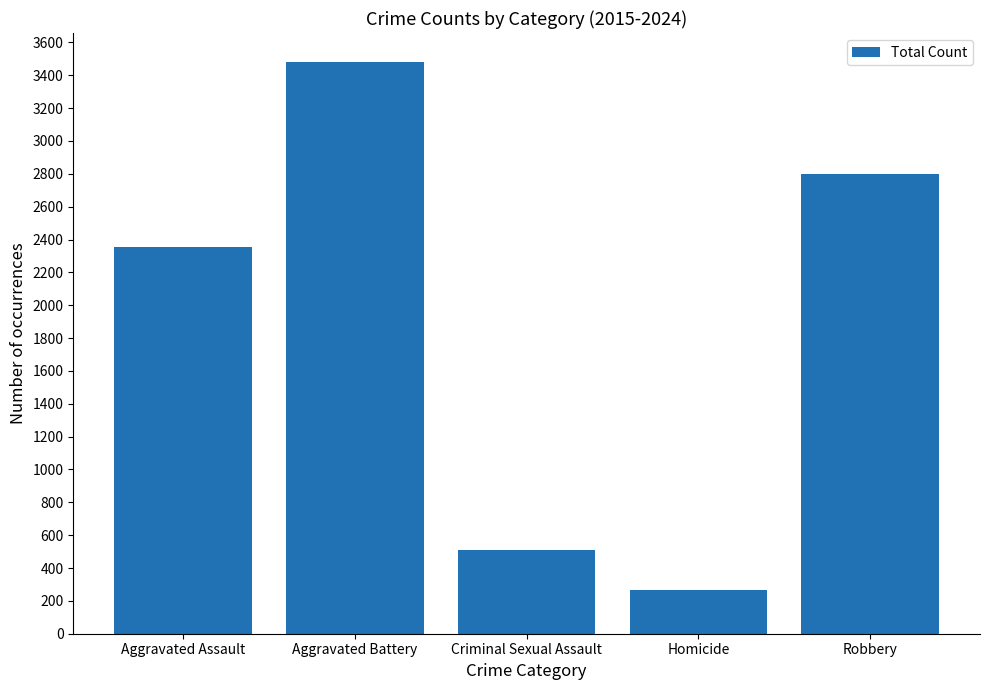

What is the difference between the values at Robbery and Aggravated Battery?

685